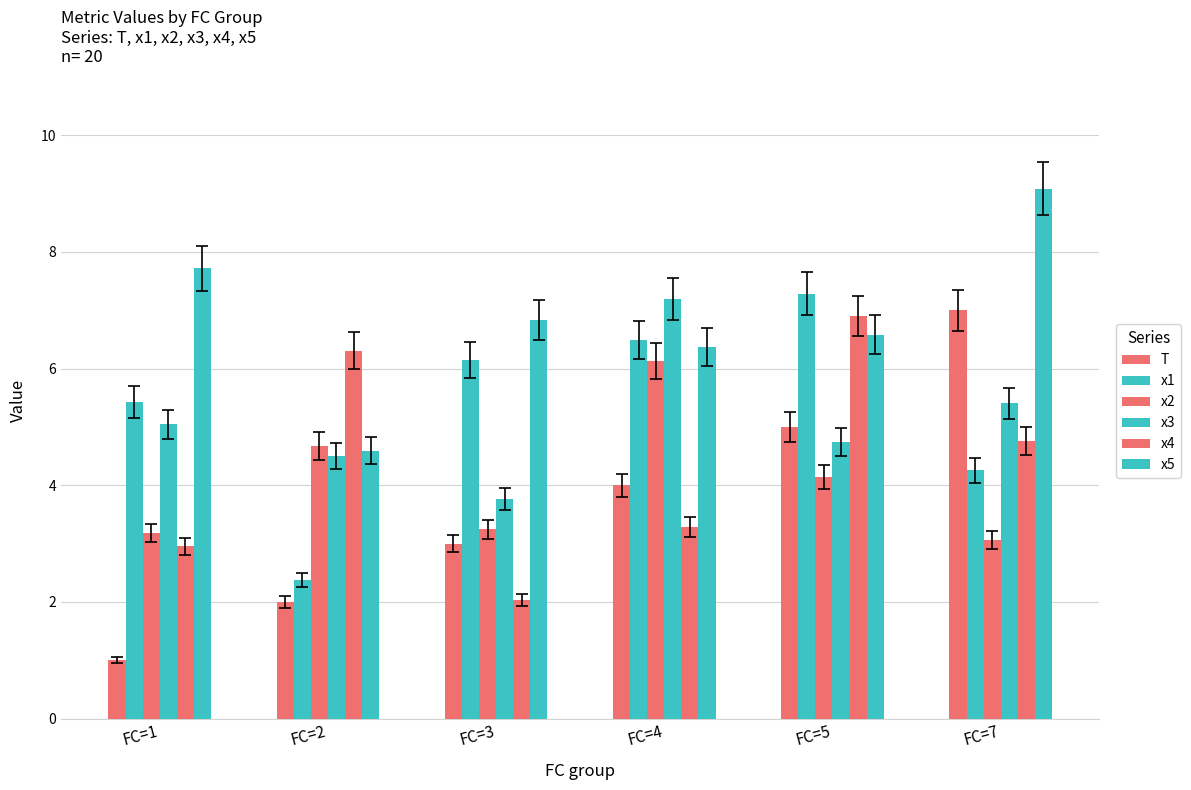

What is the minimum value shown in the chart?

1.0